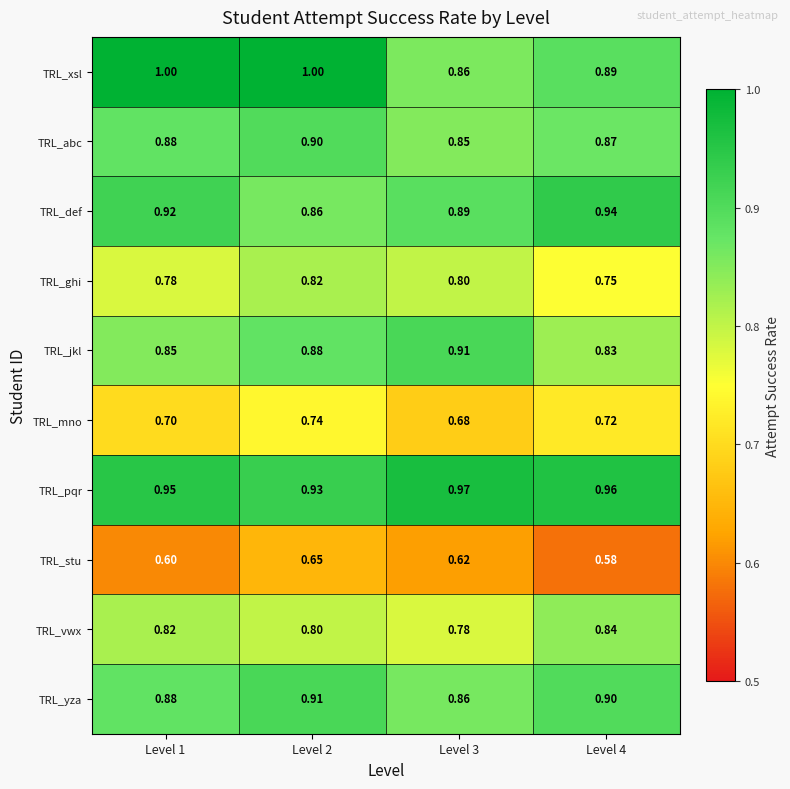

Which series changed the most between Level 3 and Level 4?

TRL_jkl